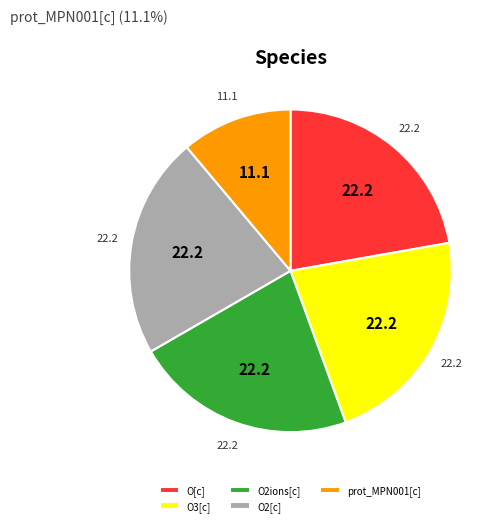

Does prot_MPN001[c] account for over 50% of the chart?

No